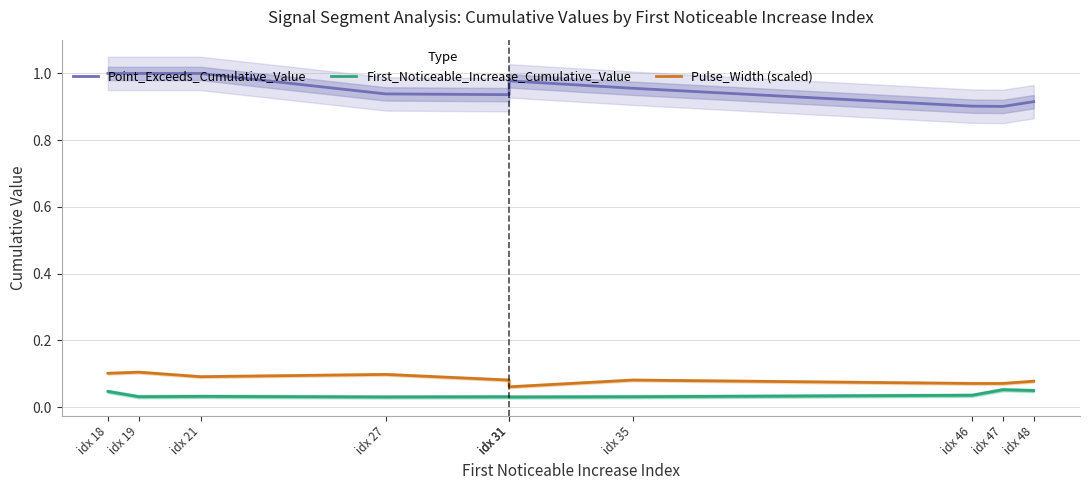

Rank the series by their maximum value, from lowest to highest.

First_Noticeable_Increase_Cumulative_Value, Pulse_Width (scaled), Point_Exceeds_Cumulative_Value